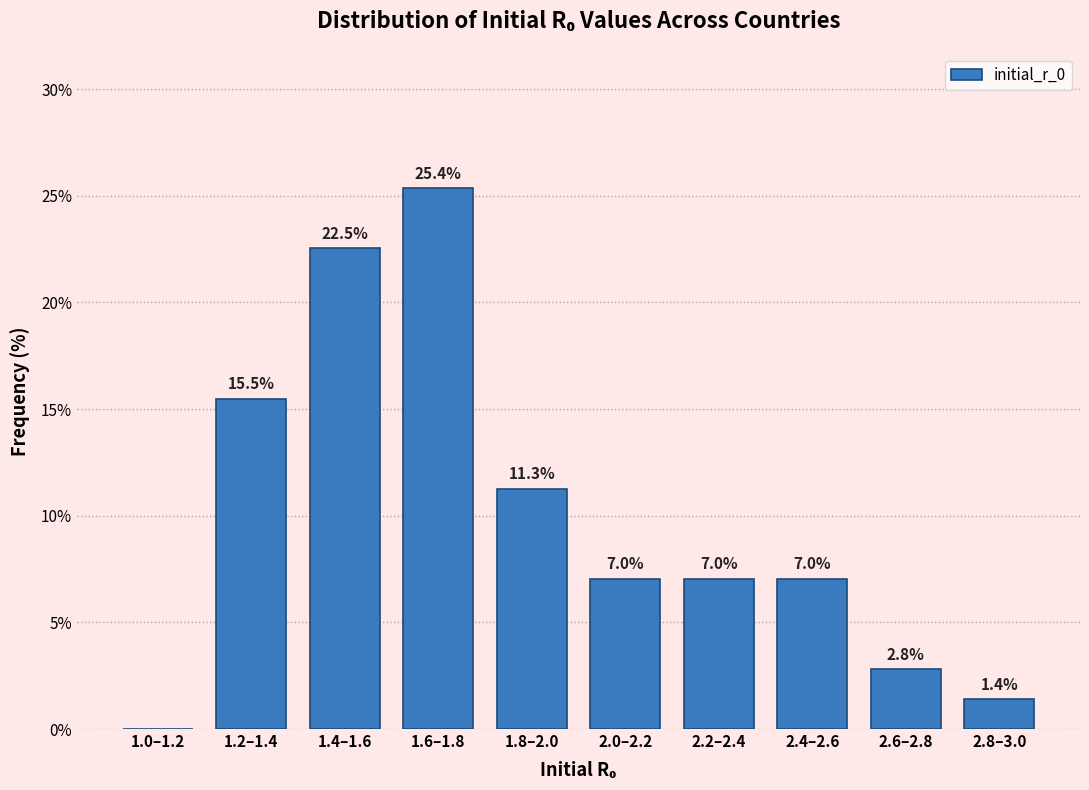

Reading left to right, extract all data points from this chart.

1.0–1.2=0.0	1.2–1.4=15.5	1.4–1.6=22.5	1.6–1.8=25.4	1.8–2.0=11.3	2.0–2.2=7.0	2.2–2.4=7.0	2.4–2.6=7.0	2.6–2.8=2.8	2.8–3.0=1.4